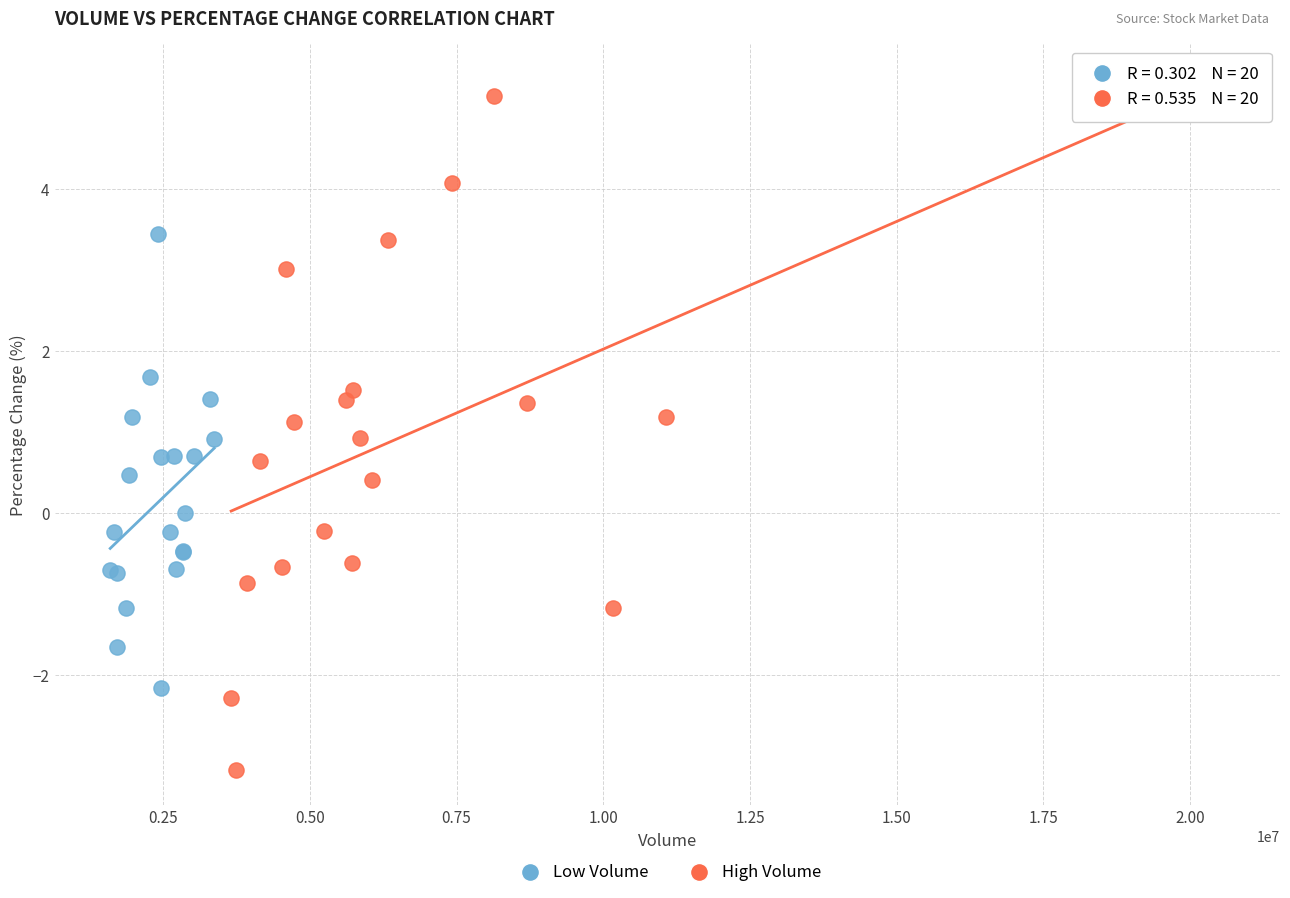

Which series has the widest spread of Y values?

High Volume